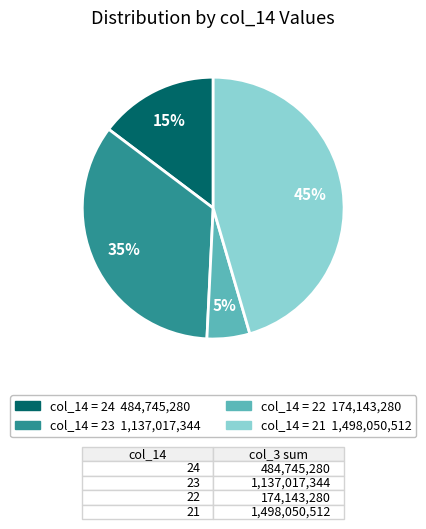

To the nearest percent, what is the average slice percentage?

25%